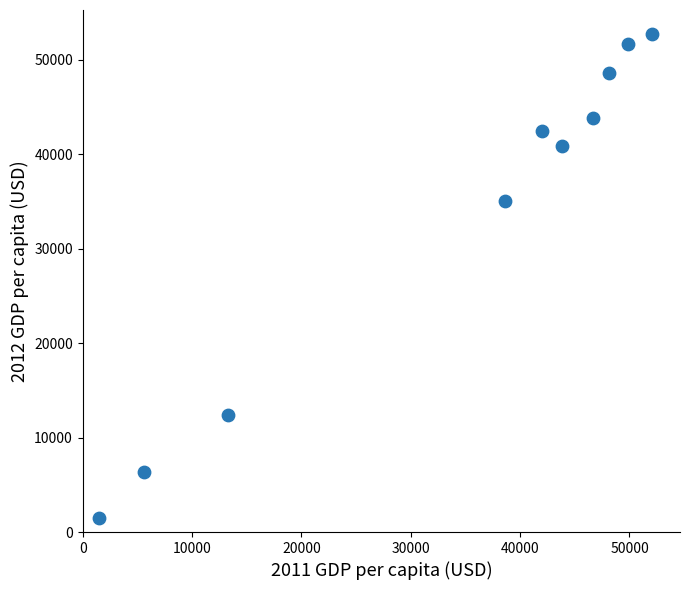

What Y value in the scatter plot is closest to 27061?

35053.5